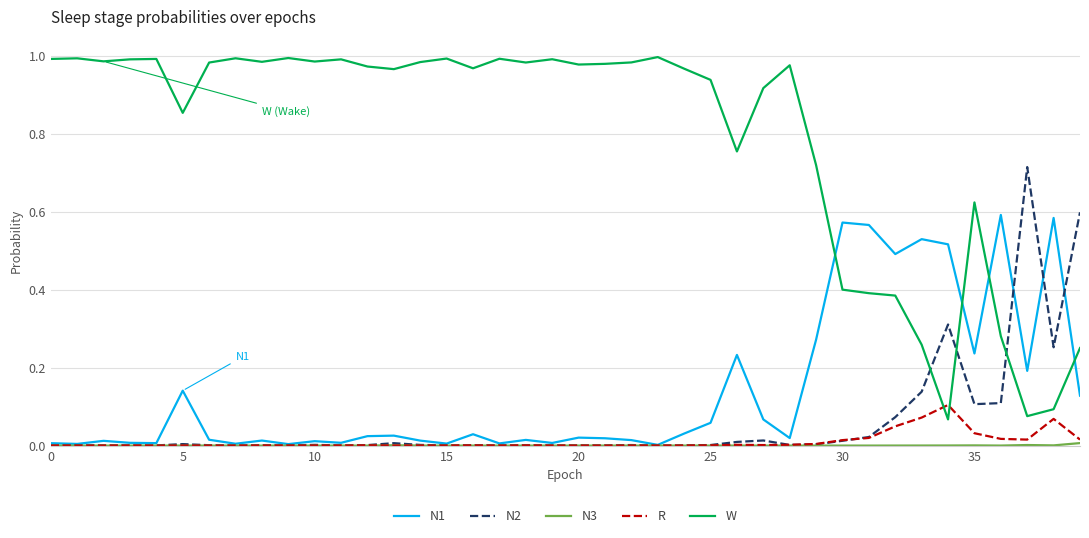

Which series has the widest spread of values?

W